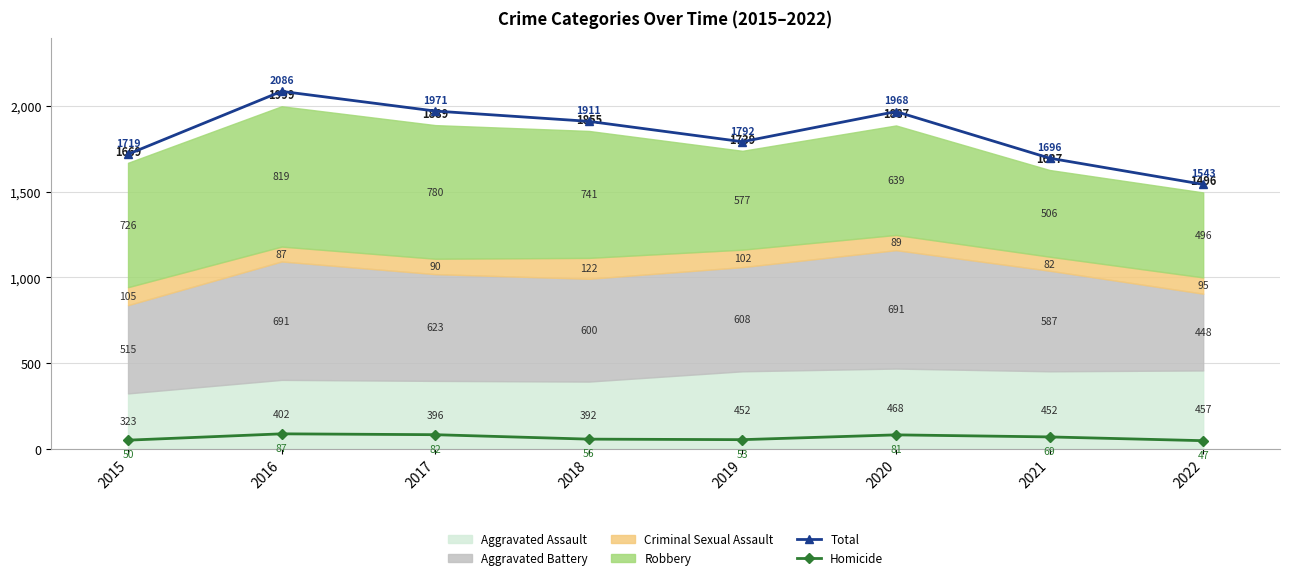

How many lines are shown in the chart?

2